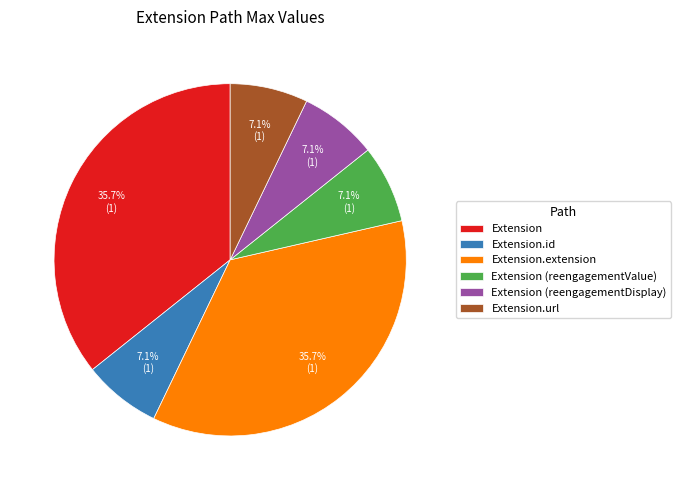

How much of the chart is everything except Extension.url?

92.9%